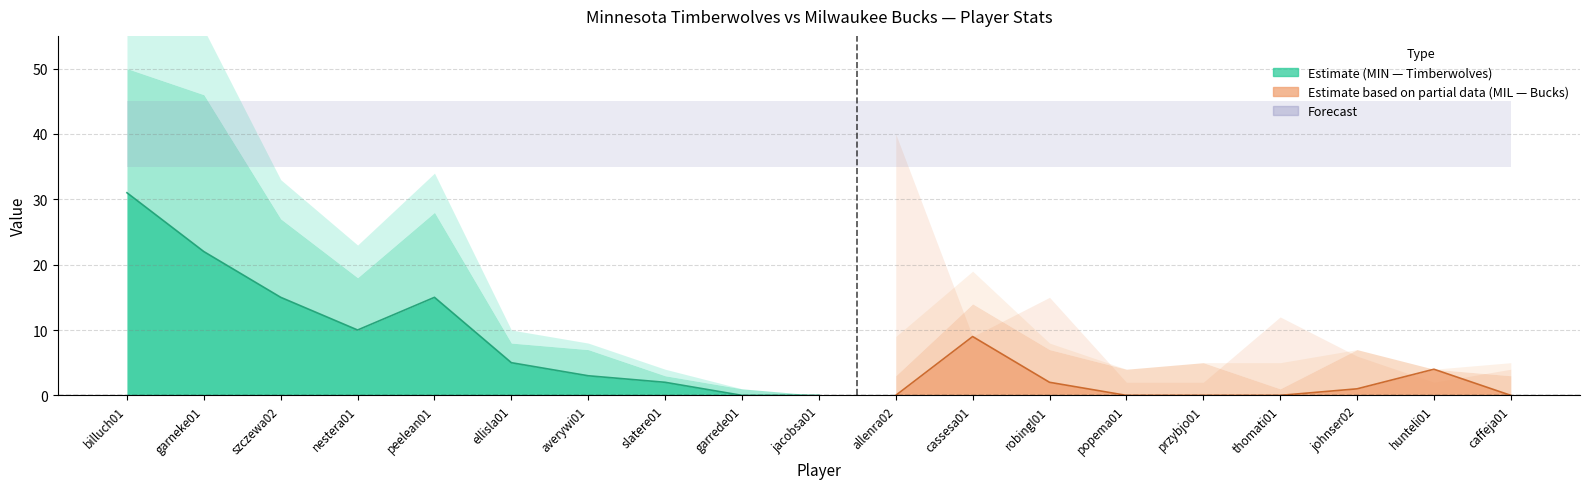

How many lines are shown in the chart?

6